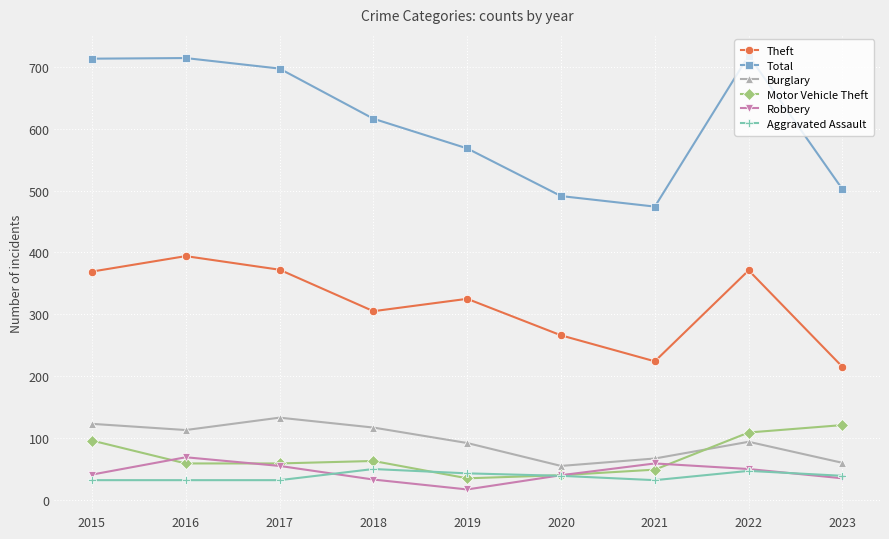

The Total series shows 252 at 2019. True or false?

False